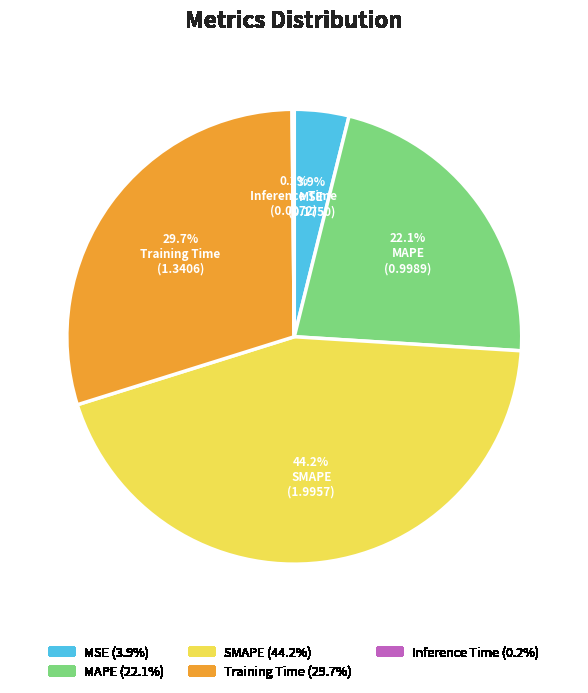

Which slice is the largest?

SMAPE